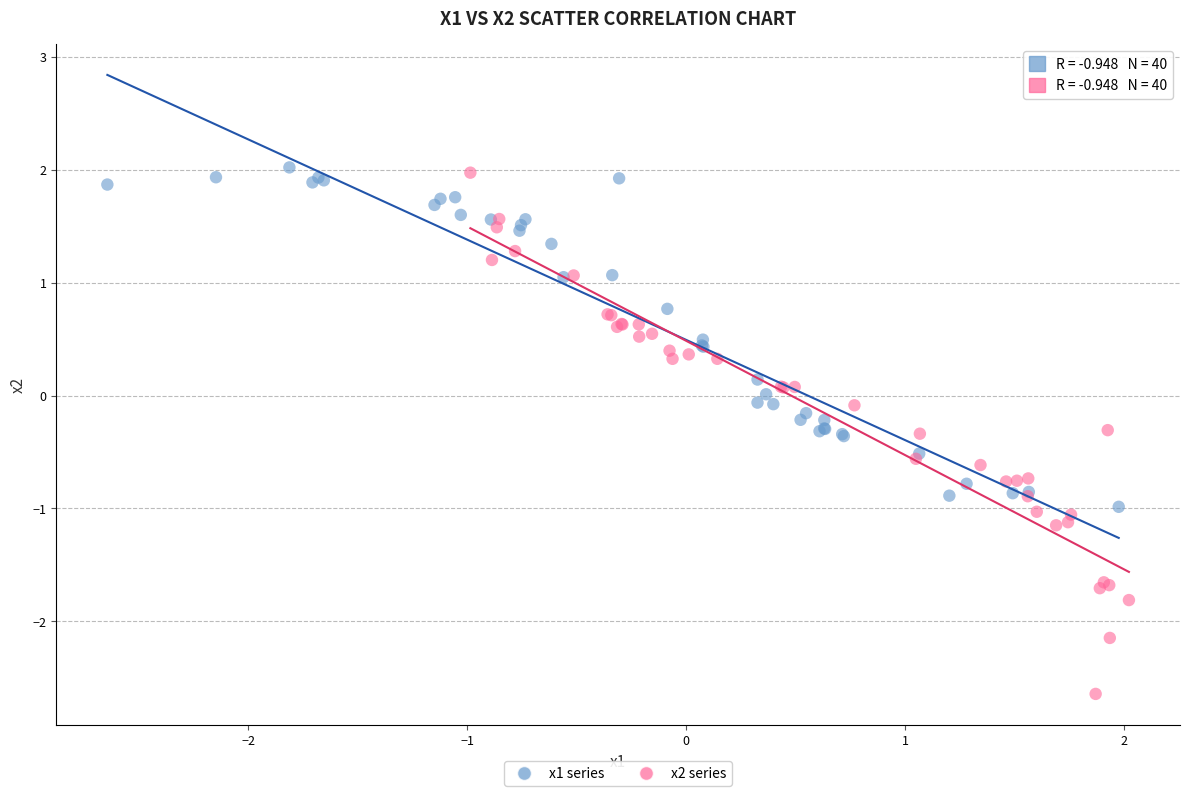

Which series contains the lowest Y value?

x2 series